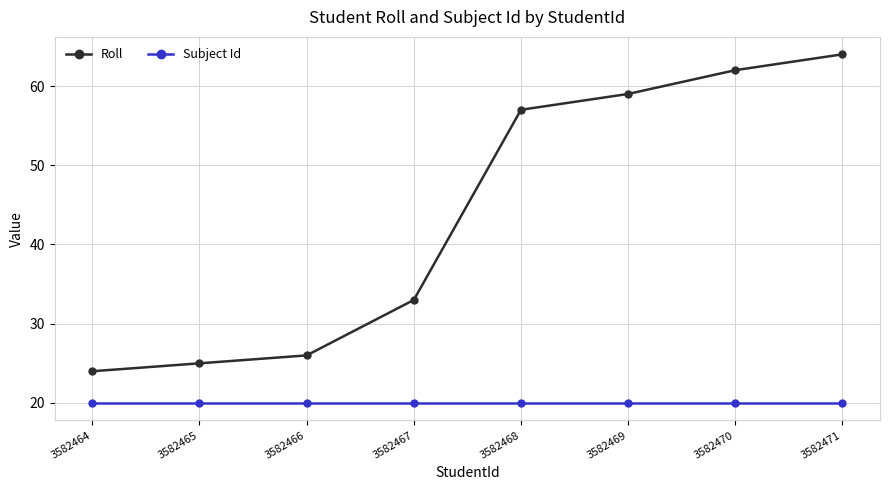

Reading right to left, what are all the values shown in this chart?

Roll: 3582471=64	3582470=62	3582469=59	3582468=57	3582467=33	3582466=26	3582465=25	3582464=24
Subject Id: 3582471=20	3582470=20	3582469=20	3582468=20	3582467=20	3582466=20	3582465=20	3582464=20